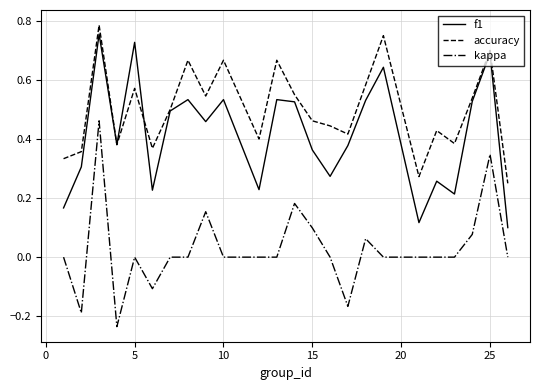

Which series has the largest total across all categories?

accuracy